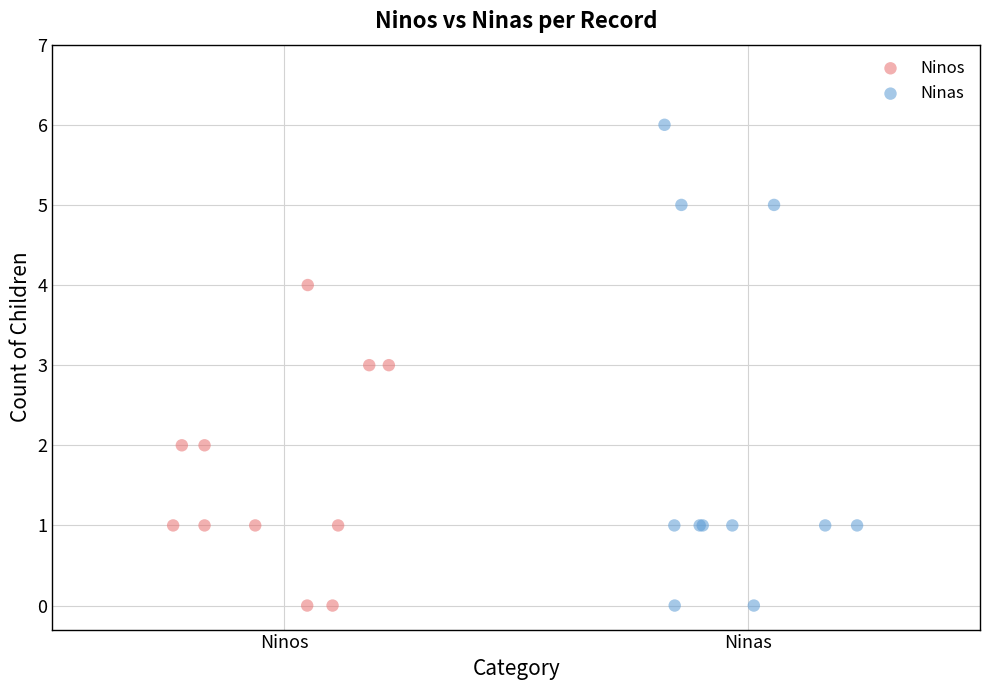

Which series has the largest Y range (max minus min)?

Ninas